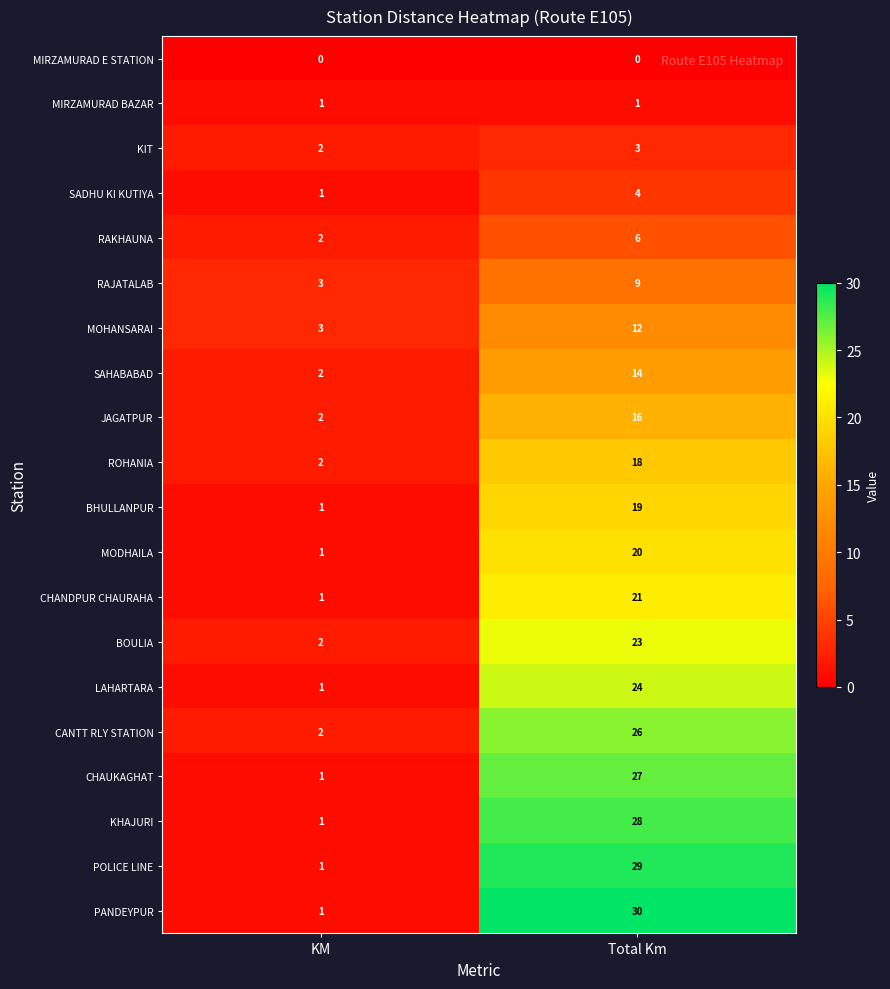

What is the greatest value displayed?

30